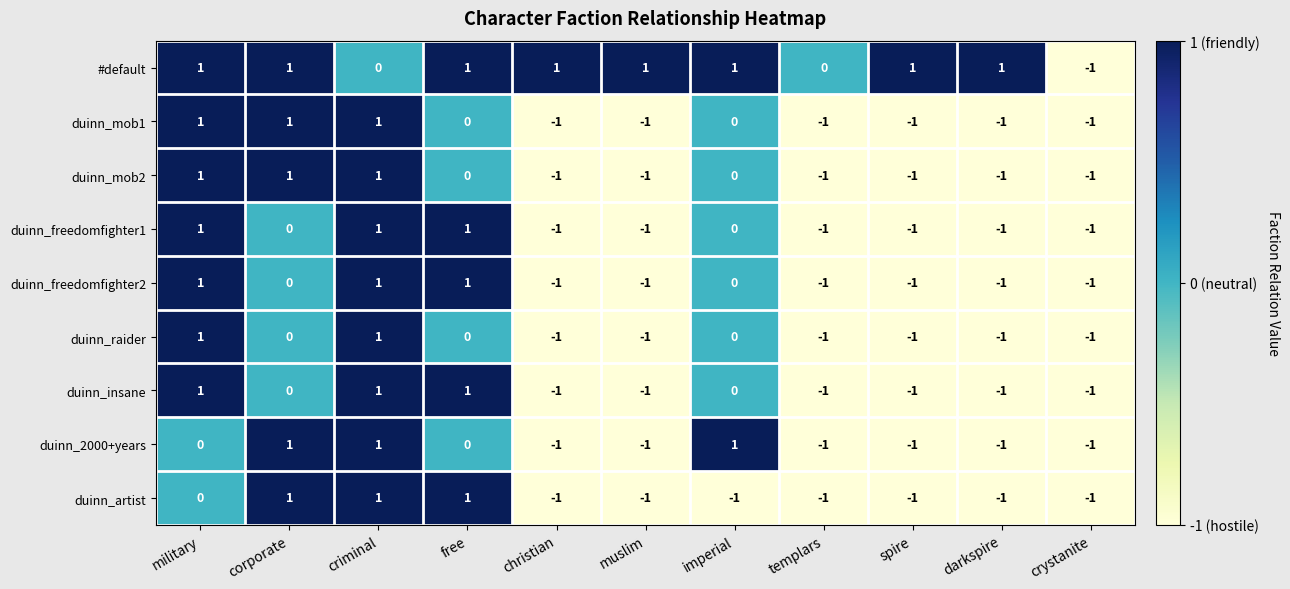

True or false: duinn_raider has a value of -1 at christian.

True